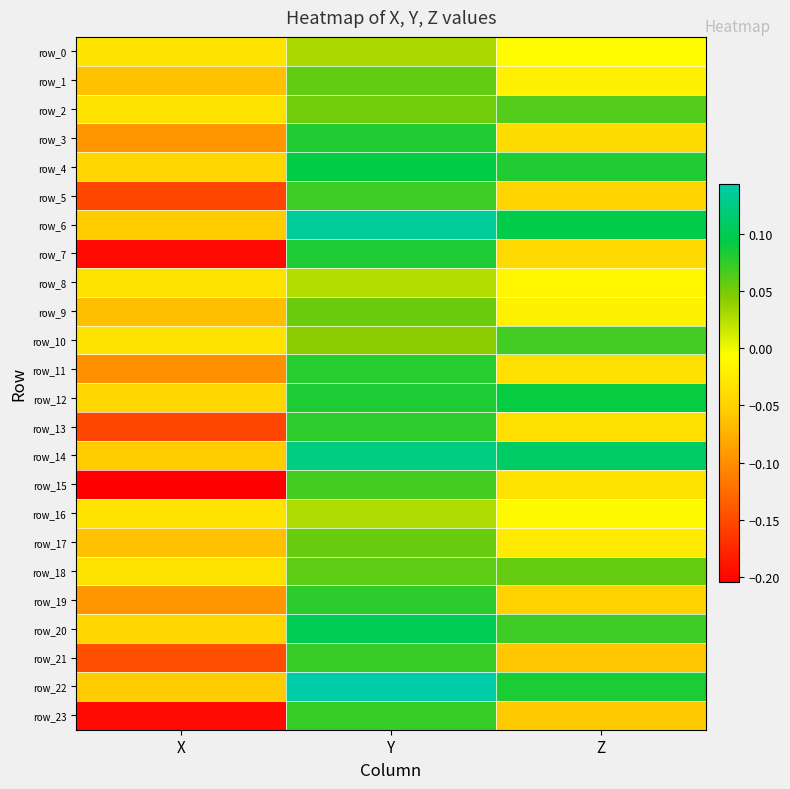

The value of row_4 at Z is 0.1. True or false?

True